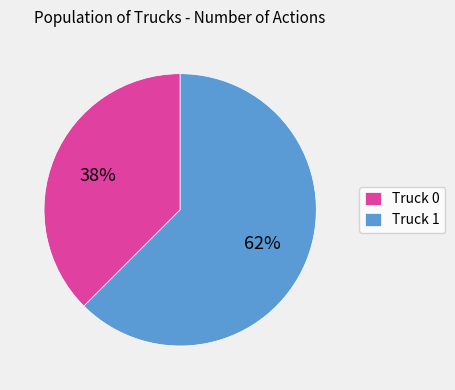

Which category accounts for the majority?

Truck 1